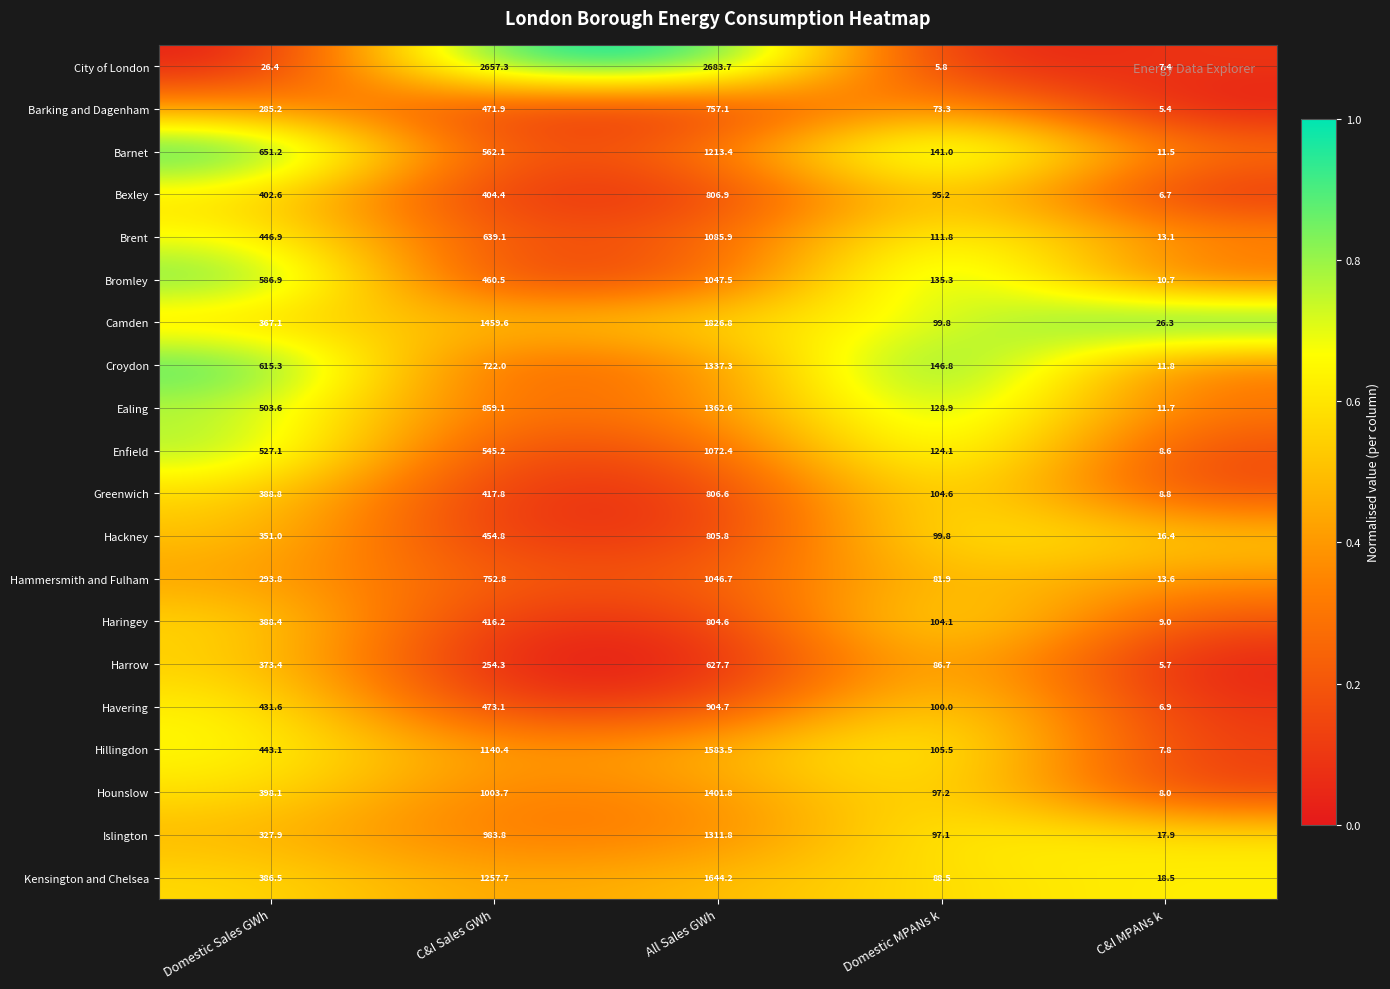

Where does the Barnet series first go above 562?

Domestic Sales GWh